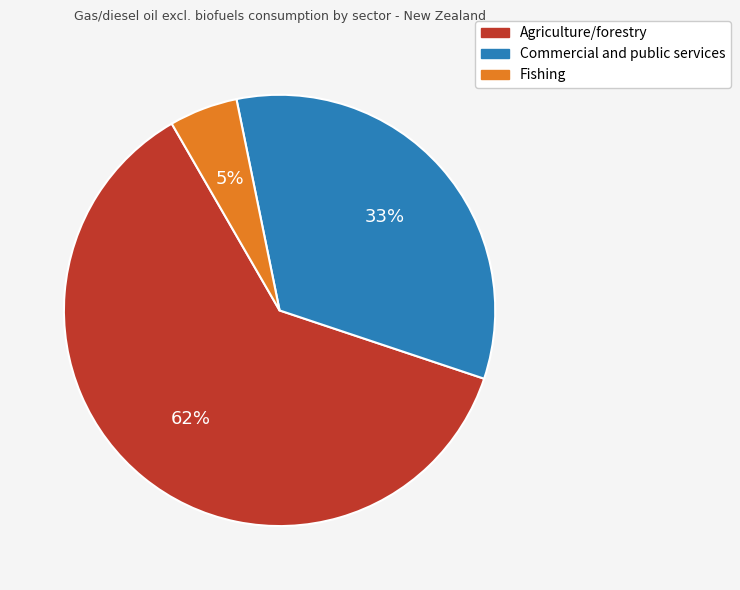

Is there a majority slice in this chart?

Yes